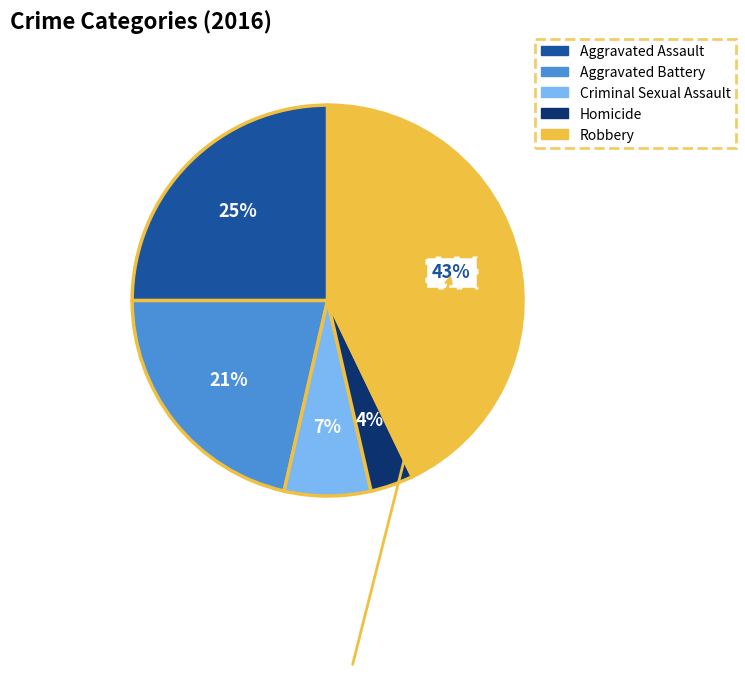

The Aggravated Battery slice represents 8% of the pie. True or false?

False